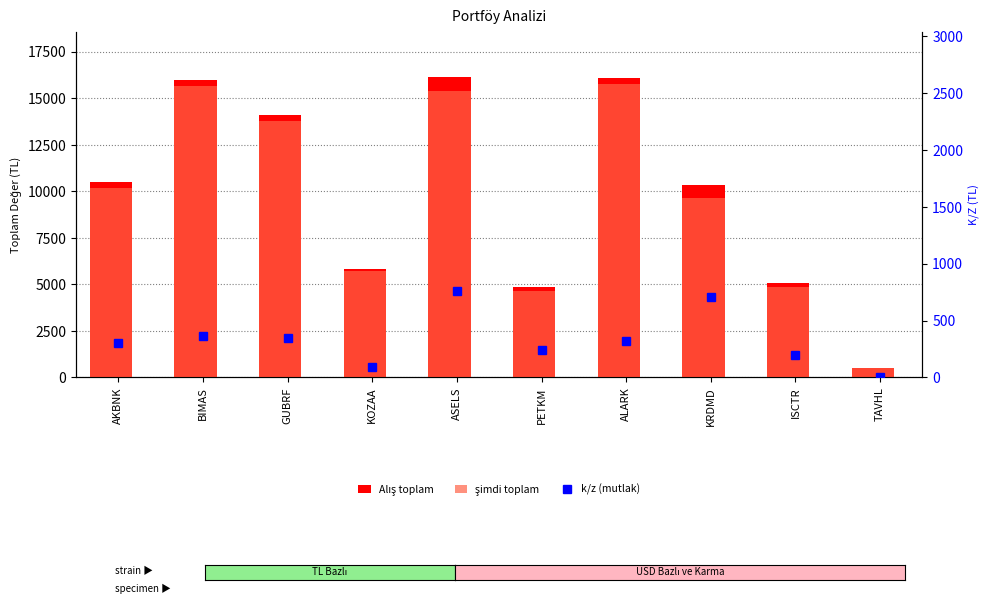

The value of Alış toplam at ASELS is 22411.0. True or false?

False